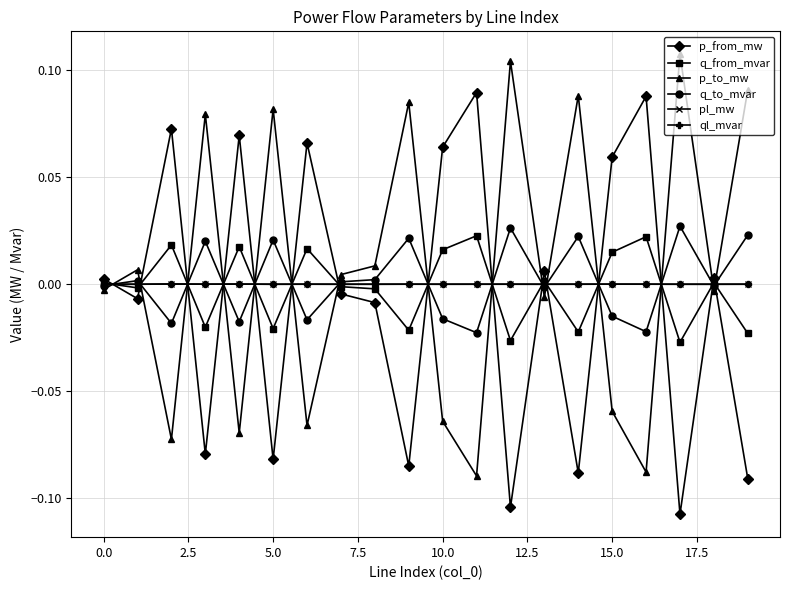

After their last crossing, which series has the higher values: p_to_mw or p_from_mw?

p_to_mw